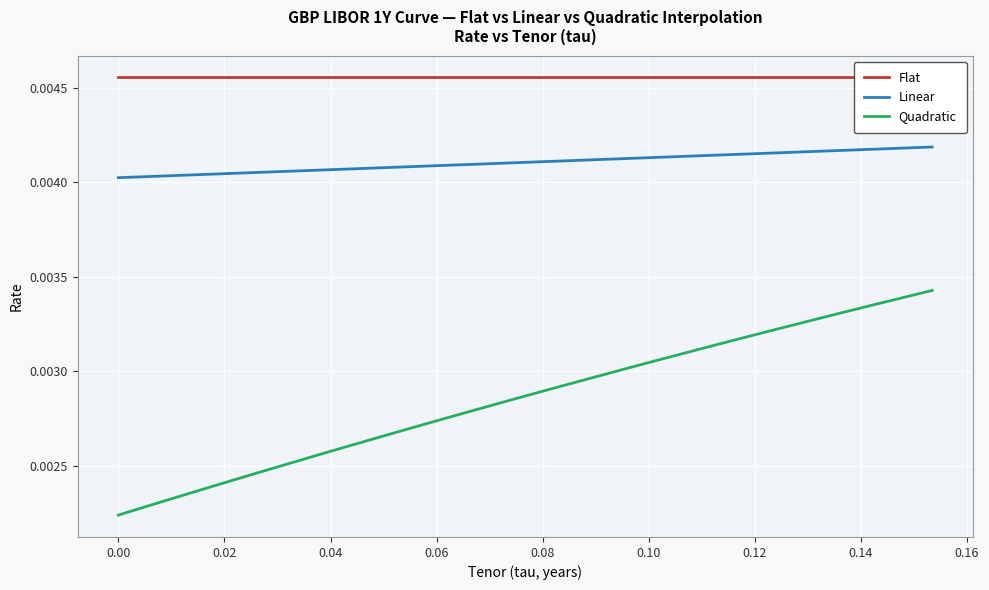

True or false: Linear and Quadratic cross at least once.

False